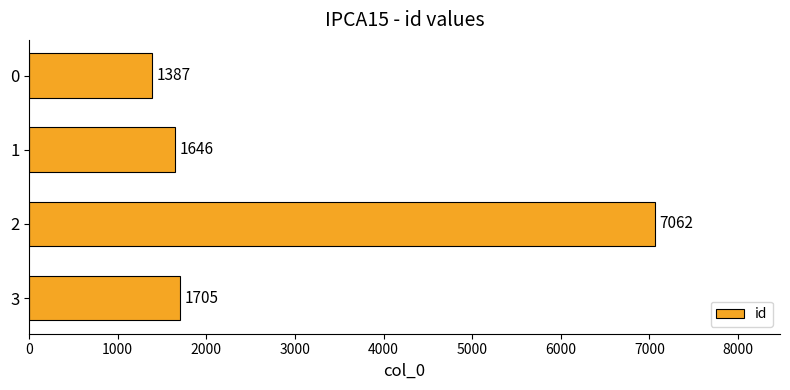

What is the value of the 3rd bar from the top?

7062